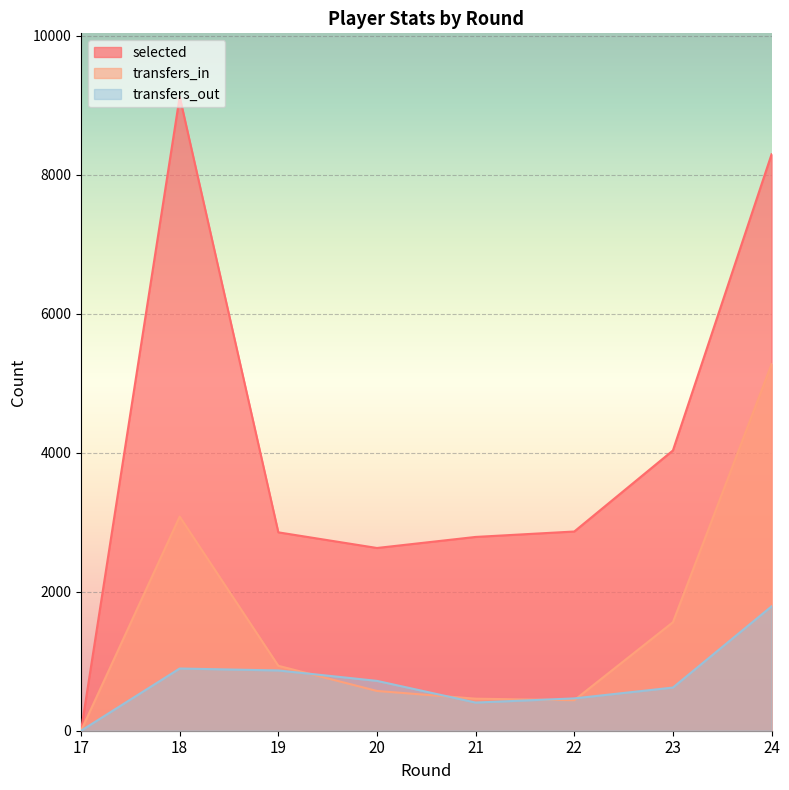

What is the difference between the highest and lowest values at 23?

3411